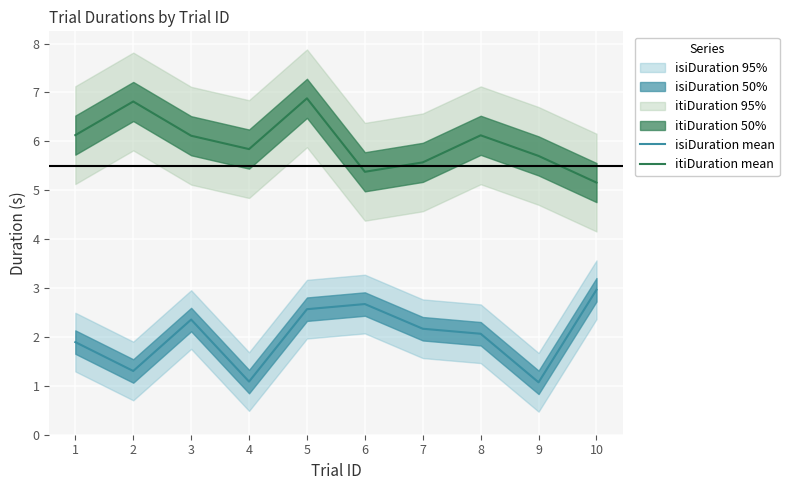

The value of isiDuration mean at 2 is 0.6. True or false?

False